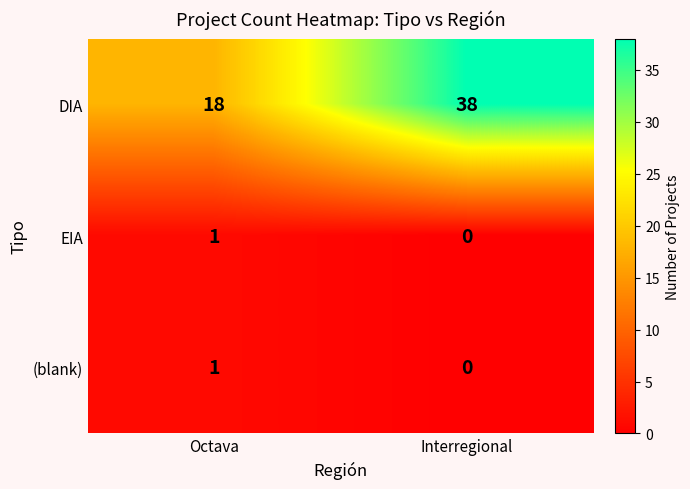

Reading left to right, what are all the values shown in this chart?

DIA: 18	38
EIA: 1	0
(blank): 1	0